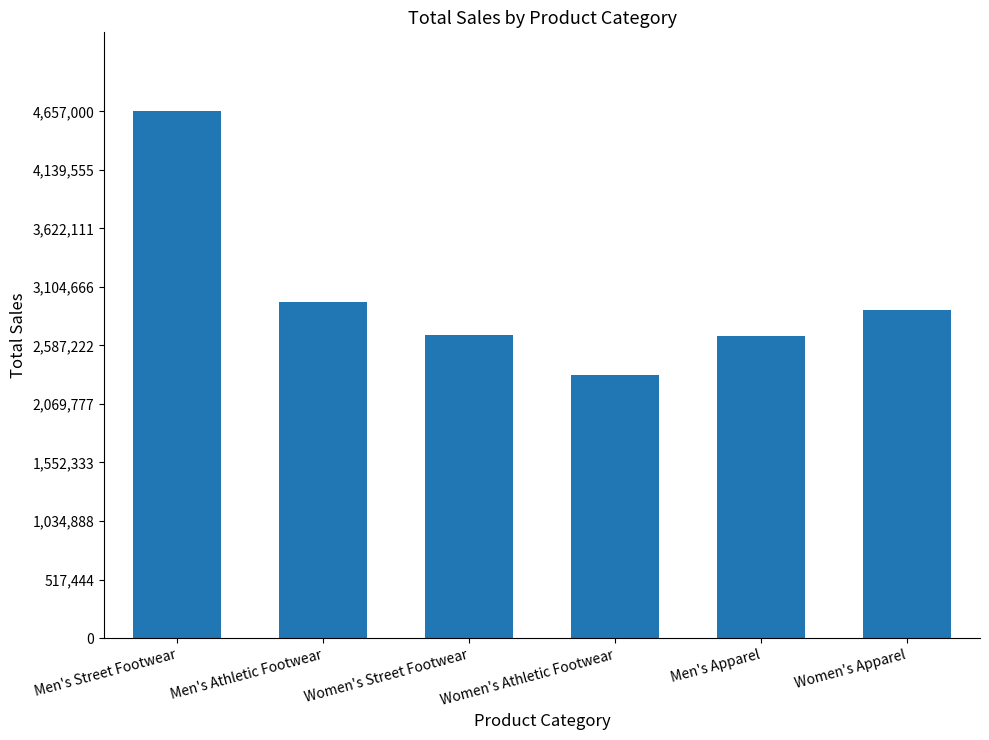

How many series are shown in this chart?

1